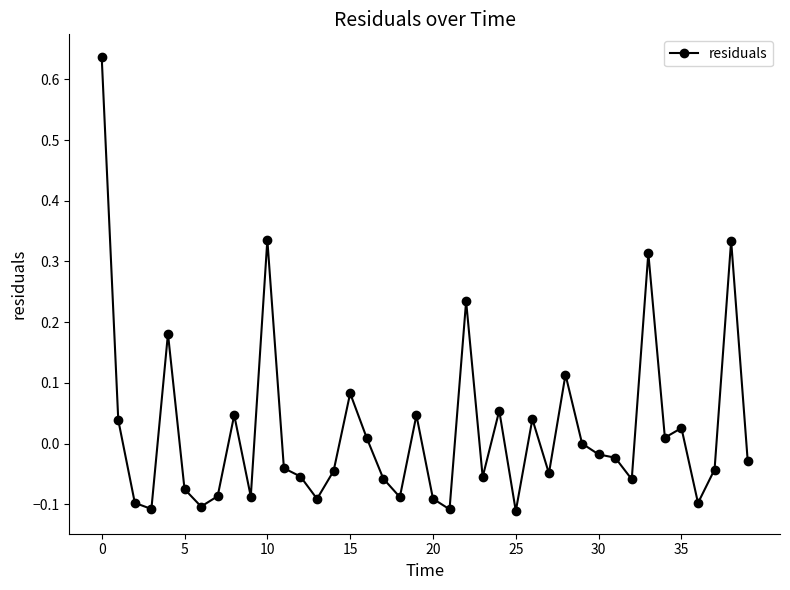

What is the sum of all values?

0.9